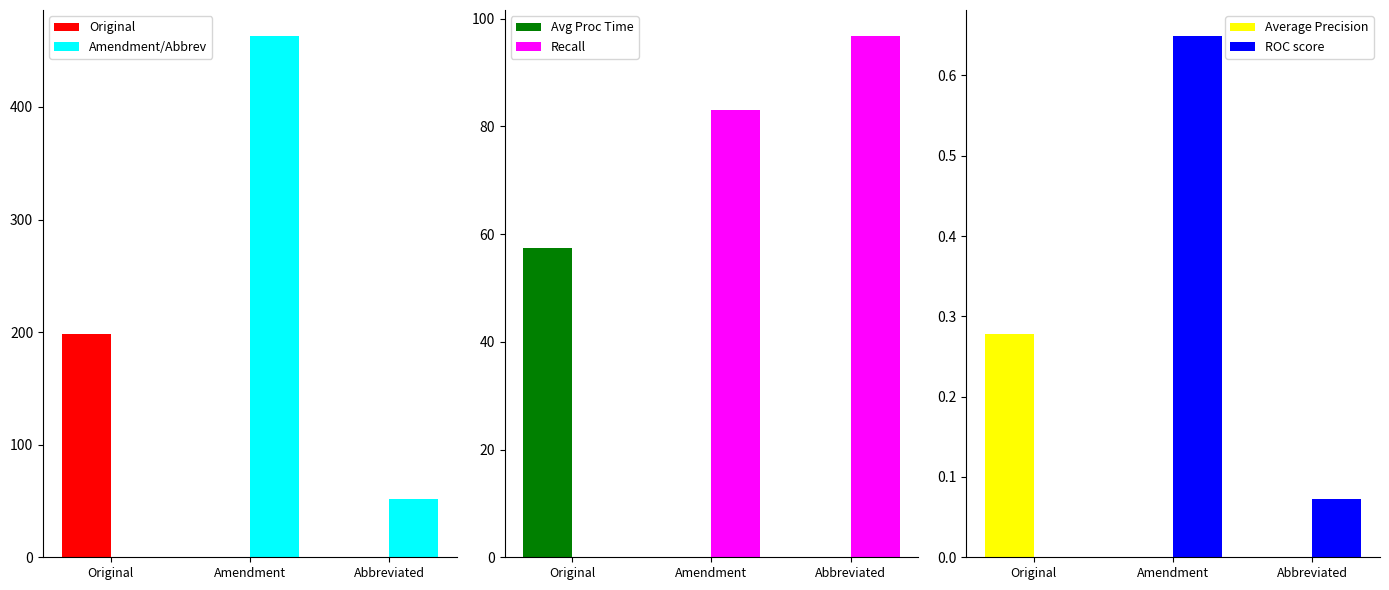

At which label is Original closest to 99?

Original